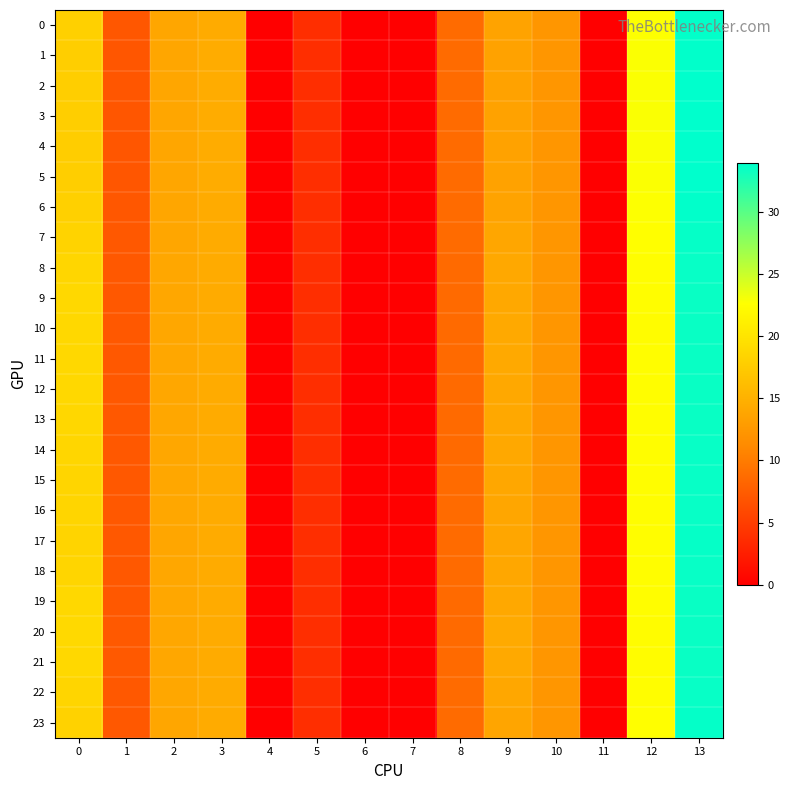

Reading right to left, list all the values displayed in this chart.

0: 13=33.8	12=22.7	11=0.0	10=12.3	9=13.6	8=8.6	7=0.0	6=0.0	5=3.7	4=0.0	3=14.4	2=13.9	1=7.1	0=18.0
1: 13=33.8	12=22.7	11=0.0	10=12.3	9=13.5	8=8.7	7=0.0	6=0.0	5=3.7	4=0.0	3=14.4	2=13.9	1=7.0	0=17.9
2: 13=33.9	12=22.8	11=0.0	10=12.3	9=13.5	8=8.7	7=0.0	6=0.0	5=3.7	4=0.0	3=14.5	2=13.9	1=7.0	0=17.8
3: 13=33.9	12=22.8	11=0.0	10=12.3	9=13.5	8=8.7	7=0.0	6=0.0	5=3.7	4=0.0	3=14.5	2=13.9	1=7.0	0=17.8
4: 13=33.9	12=22.8	11=0.0	10=12.3	9=13.4	8=8.7	7=0.0	6=0.0	5=3.7	4=0.0	3=14.5	2=13.9	1=7.0	0=17.7
5: 13=33.9	12=22.8	11=0.0	10=12.3	9=13.5	8=8.7	7=0.0	6=0.0	5=3.7	4=0.0	3=14.5	2=13.9	1=7.0	0=17.8
6: 13=33.8	12=22.7	11=0.0	10=12.3	9=13.6	8=8.6	7=0.0	6=0.0	5=3.7	4=0.0	3=14.4	2=13.9	1=7.0	0=18.0
7: 13=33.6	12=22.5	11=0.0	10=12.3	9=13.9	8=8.6	7=0.0	6=0.0	5=3.7	4=0.0	3=14.4	2=14.0	1=7.1	0=18.3
8: 13=33.5	12=22.4	11=0.0	10=12.3	9=14.1	8=8.6	7=0.0	6=0.0	5=3.7	4=0.0	3=14.4	2=14.0	1=7.2	0=18.6
9: 13=33.5	12=22.4	11=0.0	10=12.3	9=14.1	8=8.6	7=0.0	6=0.0	5=3.7	4=0.0	3=14.4	2=14.0	1=7.2	0=18.7
10: 13=33.5	12=22.4	11=0.0	10=12.3	9=14.2	8=8.6	7=0.0	6=0.0	5=3.7	4=0.0	3=14.4	2=14.0	1=7.2	0=18.8
11: 13=33.5	12=22.4	11=0.0	10=12.3	9=14.2	8=8.6	7=0.0	6=0.0	5=3.7	4=0.0	3=14.4	2=14.0	1=7.2	0=18.8
12: 13=33.5	12=22.4	11=0.0	10=12.3	9=14.2	8=8.6	7=0.0	6=0.0	5=3.7	4=0.0	3=14.4	2=14.0	1=7.2	0=18.8
13: 13=33.5	12=22.4	11=0.0	10=12.3	9=14.1	8=8.6	7=0.0	6=0.0	5=3.7	4=0.0	3=14.4	2=14.0	1=7.2	0=18.7
14: 13=33.5	12=22.5	11=0.0	10=12.3	9=14.0	8=8.6	7=0.0	6=0.0	5=3.7	4=0.0	3=14.4	2=14.0	1=7.2	0=18.6
15: 13=33.6	12=22.5	11=0.0	10=12.3	9=14.0	8=8.6	7=0.0	6=0.0	5=3.7	4=0.0	3=14.4	2=14.0	1=7.2	0=18.5
16: 13=33.6	12=22.5	11=0.0	10=12.3	9=14.0	8=8.6	7=0.0	6=0.0	5=3.7	4=0.0	3=14.4	2=14.0	1=7.2	0=18.5
17: 13=33.6	12=22.5	11=0.0	10=12.3	9=14.0	8=8.6	7=0.0	6=0.0	5=3.7	4=0.0	3=14.4	2=14.0	1=7.2	0=18.5
18: 13=33.6	12=22.5	11=0.0	10=12.3	9=14.0	8=8.6	7=0.0	6=0.0	5=3.7	4=0.0	3=14.4	2=14.0	1=7.2	0=18.5
19: 13=33.5	12=22.4	11=0.0	10=12.3	9=14.2	8=8.6	7=0.0	6=0.0	5=3.7	4=0.0	3=14.4	2=14.0	1=7.2	0=18.8
20: 13=33.5	12=22.4	11=0.0	10=12.3	9=14.3	8=8.6	7=0.0	6=0.0	5=3.7	4=0.0	3=14.4	2=14.0	1=7.2	0=18.9
21: 13=33.5	12=22.4	11=0.0	10=12.3	9=14.2	8=8.6	7=0.0	6=0.0	5=3.7	4=0.0	3=14.4	2=14.0	1=7.2	0=18.8
22: 13=33.6	12=22.5	11=0.0	10=12.3	9=14.0	8=8.6	7=0.0	6=0.0	5=3.7	4=0.0	3=14.4	2=14.0	1=7.2	0=18.5
23: 13=33.7	12=22.6	11=0.0	10=12.3	9=13.8	8=8.6	7=0.0	6=0.0	5=3.7	4=0.0	3=14.4	2=14.0	1=7.1	0=18.2